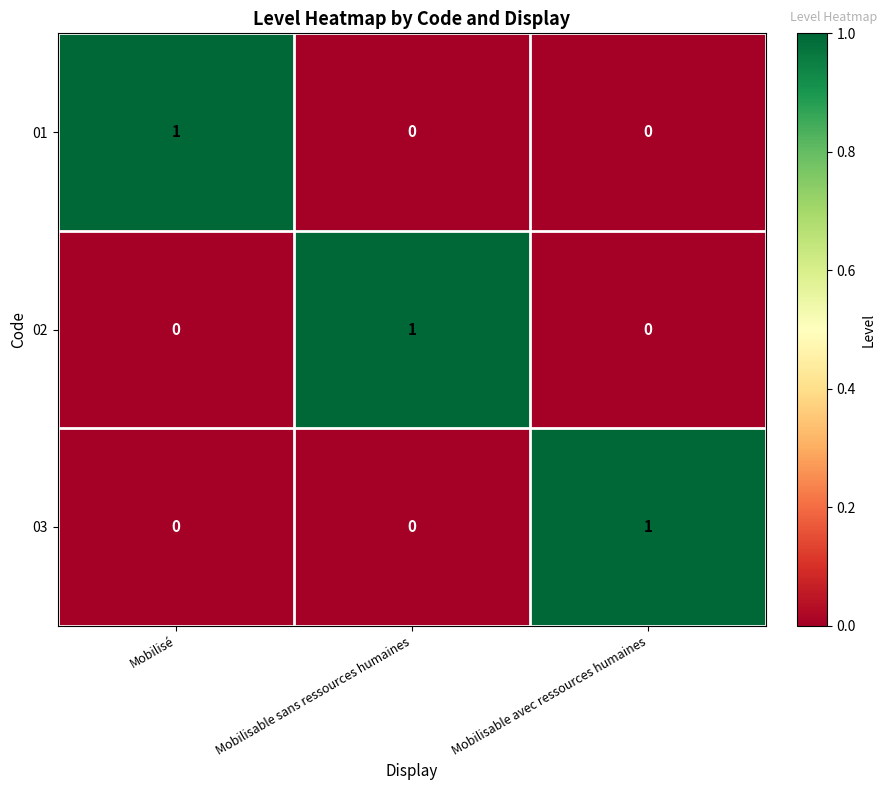

Is the value of 02 at Mobilisé greater than the value of 03 at Mobilisable avec ressources humaines?

No